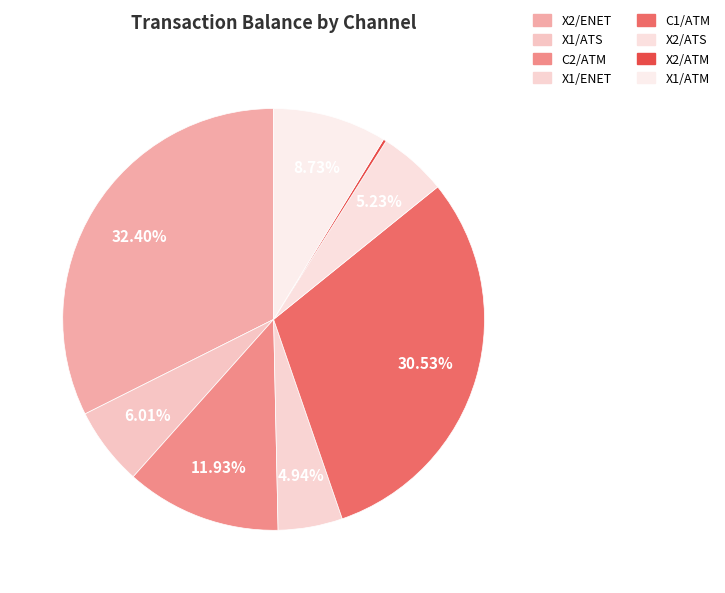

To the nearest percent, what portion does X1/ENET represent?

5%